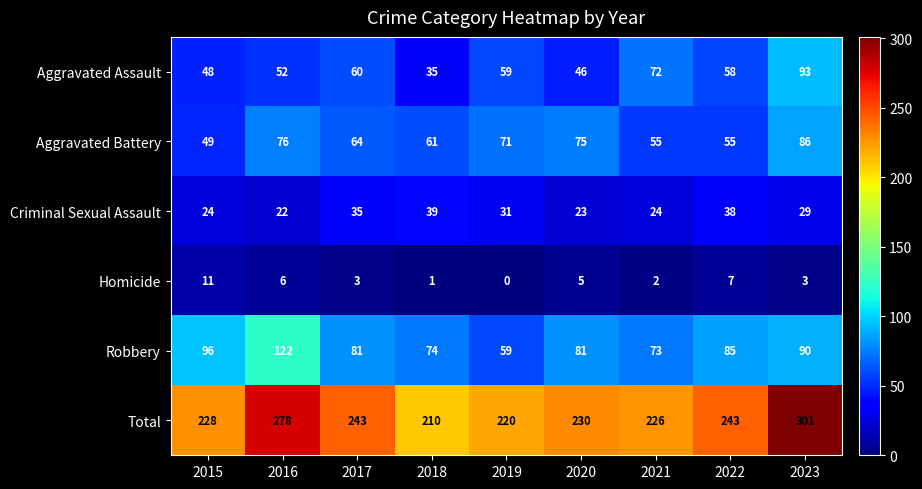

The Total series shows 226 at 2021. True or false?

True